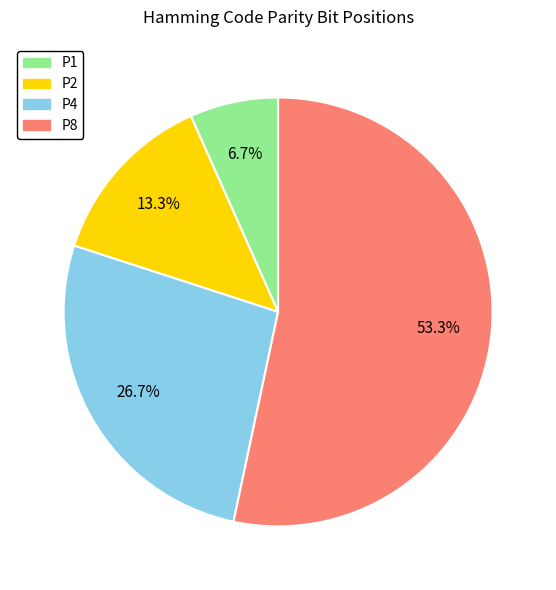

Which slice is the largest?

P8